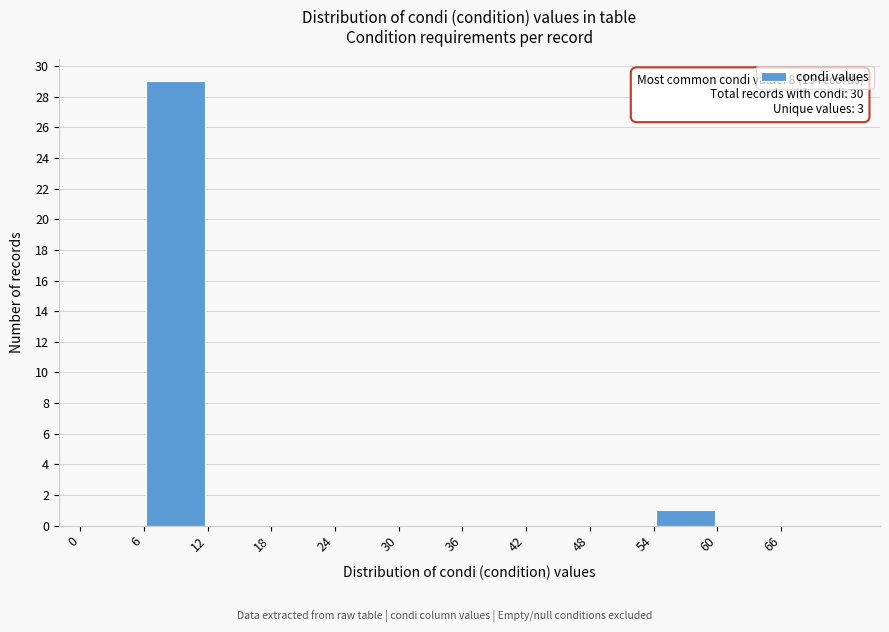

Which range on the x-axis has the tallest bar?

6 to 12